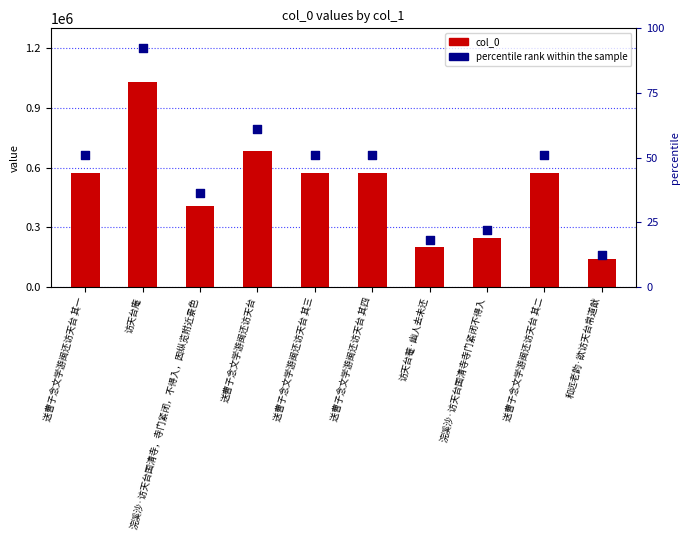

Which series has the largest total across all categories?

percentile rank within the sample